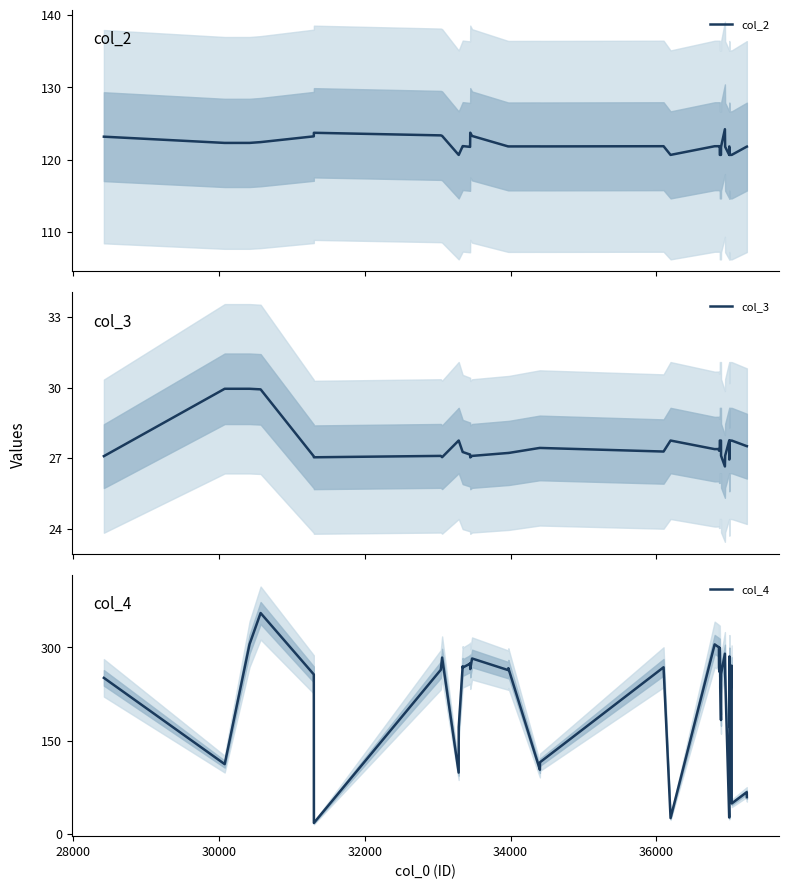

True or false: col_3 and col_4 intersect in this chart.

True